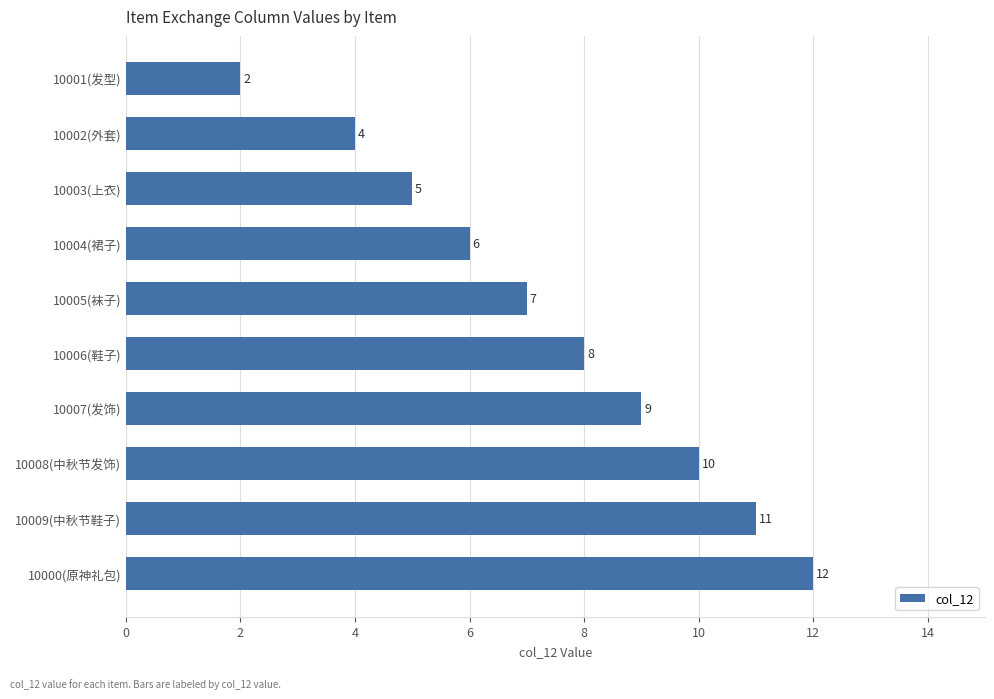

What is the label of the 6th bar from the top?

10006(鞋子)